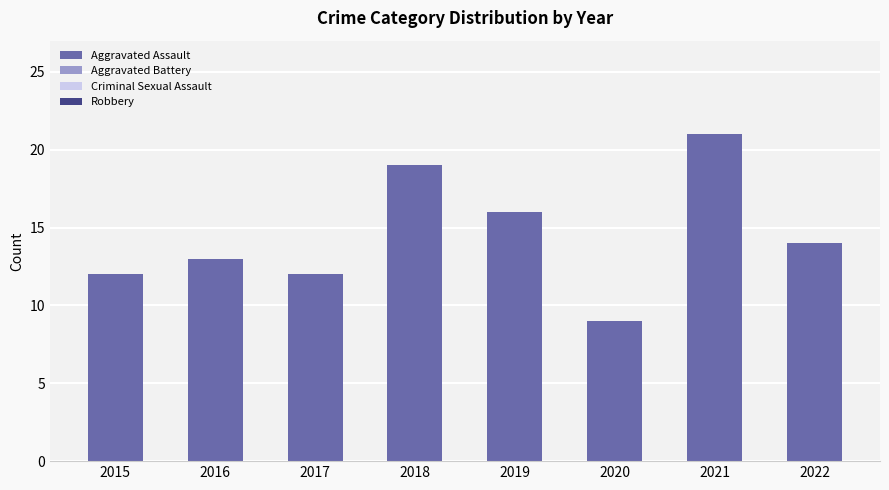

Read the value at 2016.

13